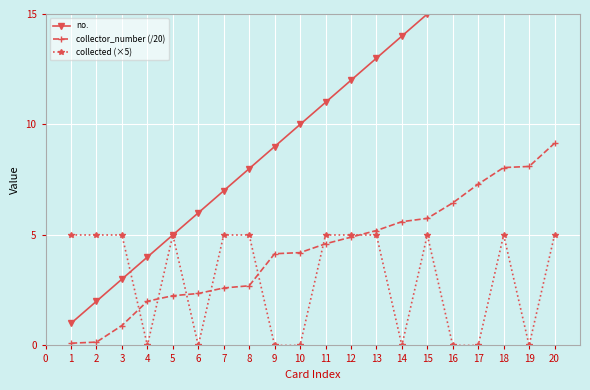

What is the value of the collector_number (/20) point at the 8th from the left?

2.7